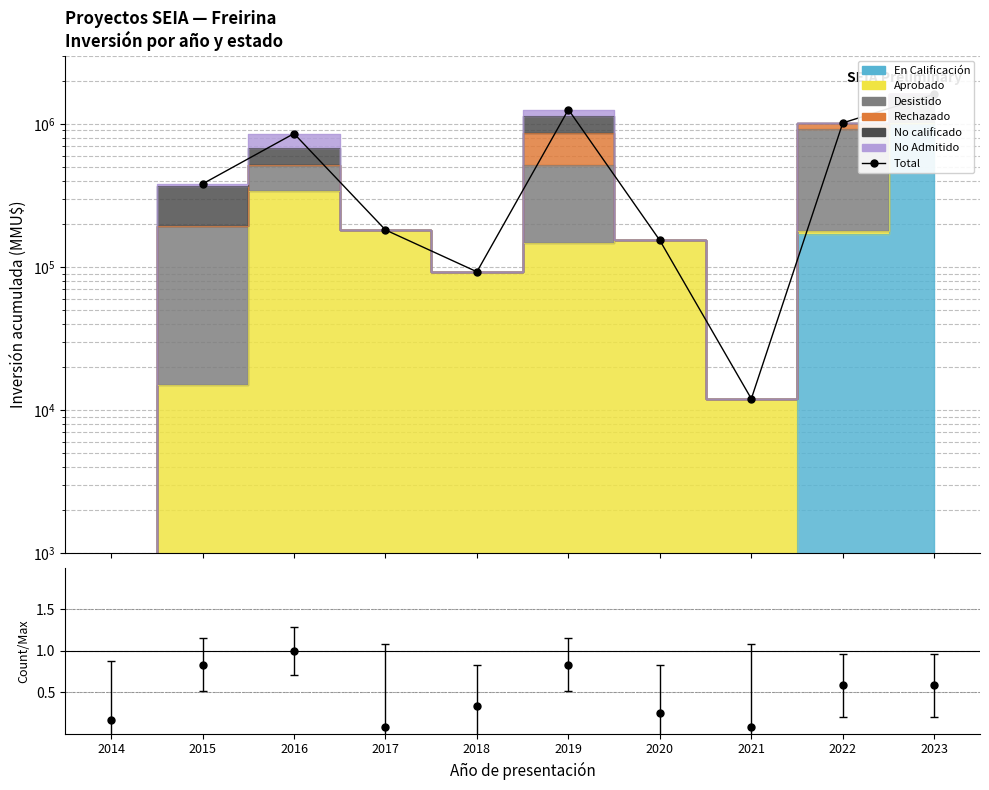

Between 2022 and 2019, which is larger?

2019